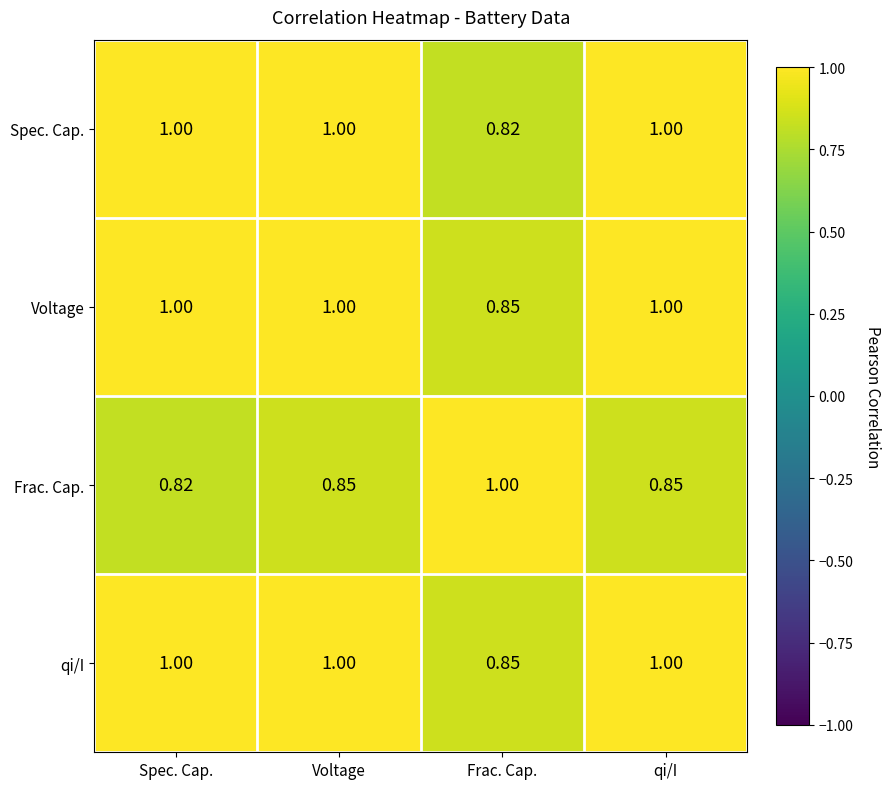

Which category has the lowest value in the qi/I series?

Frac. Cap.